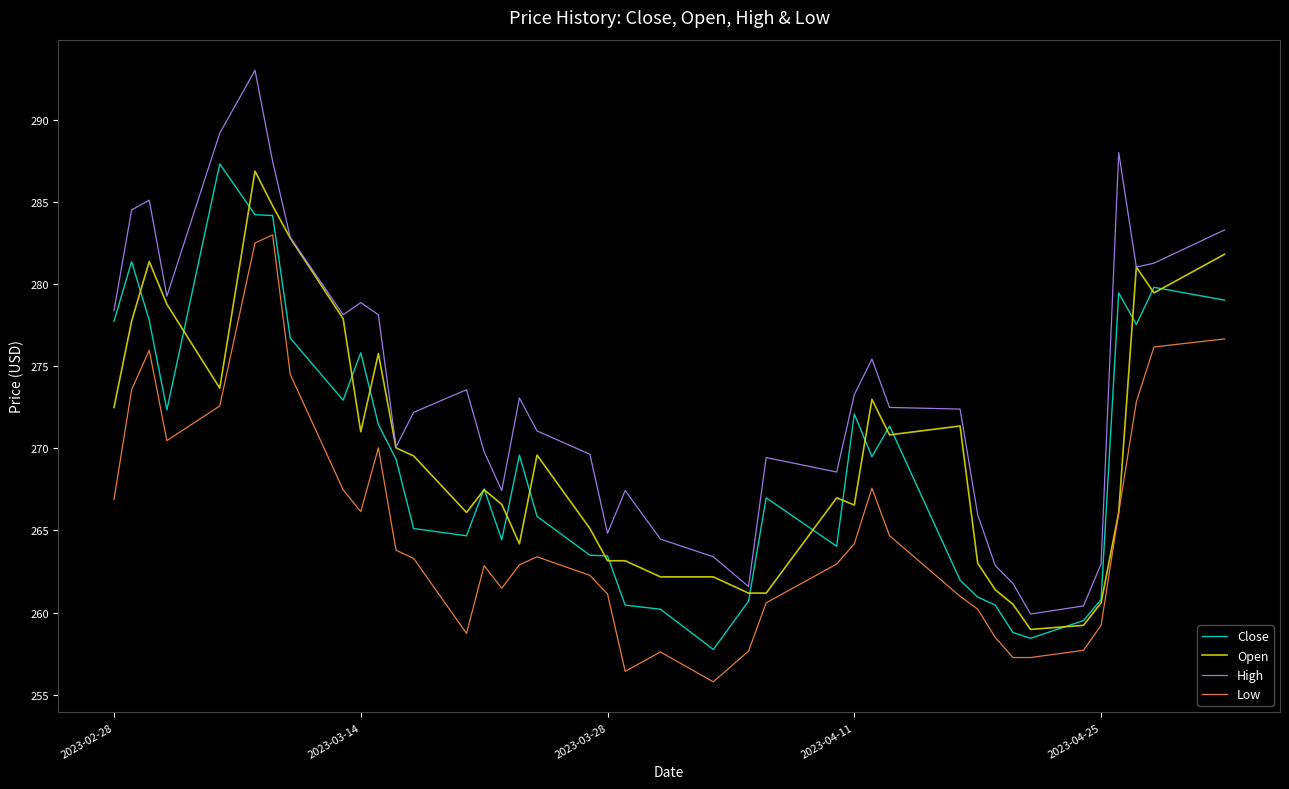

Which series has the widest spread of values?

High